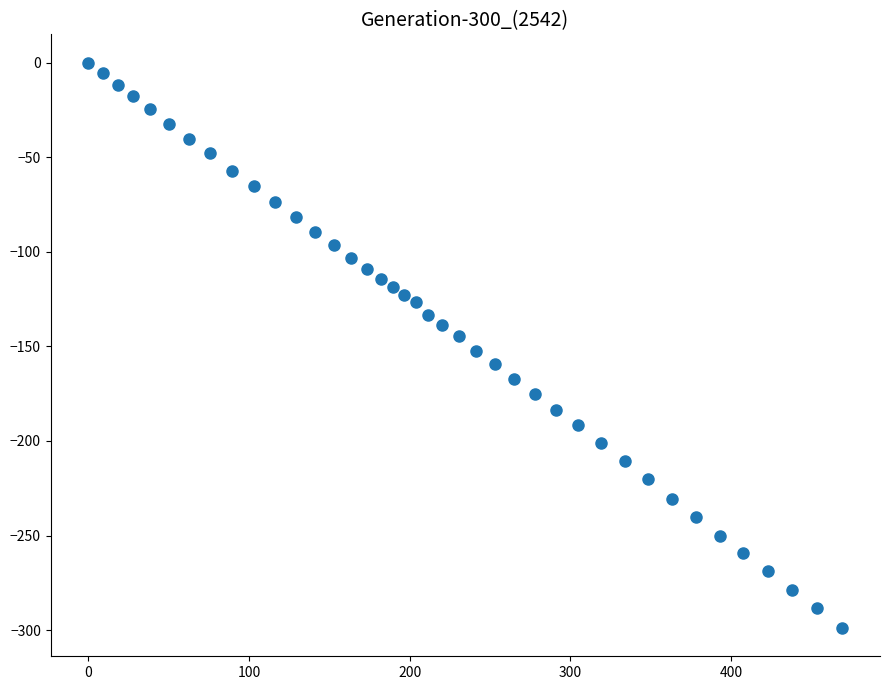

What is the range of X values (max minus min)?

469.3